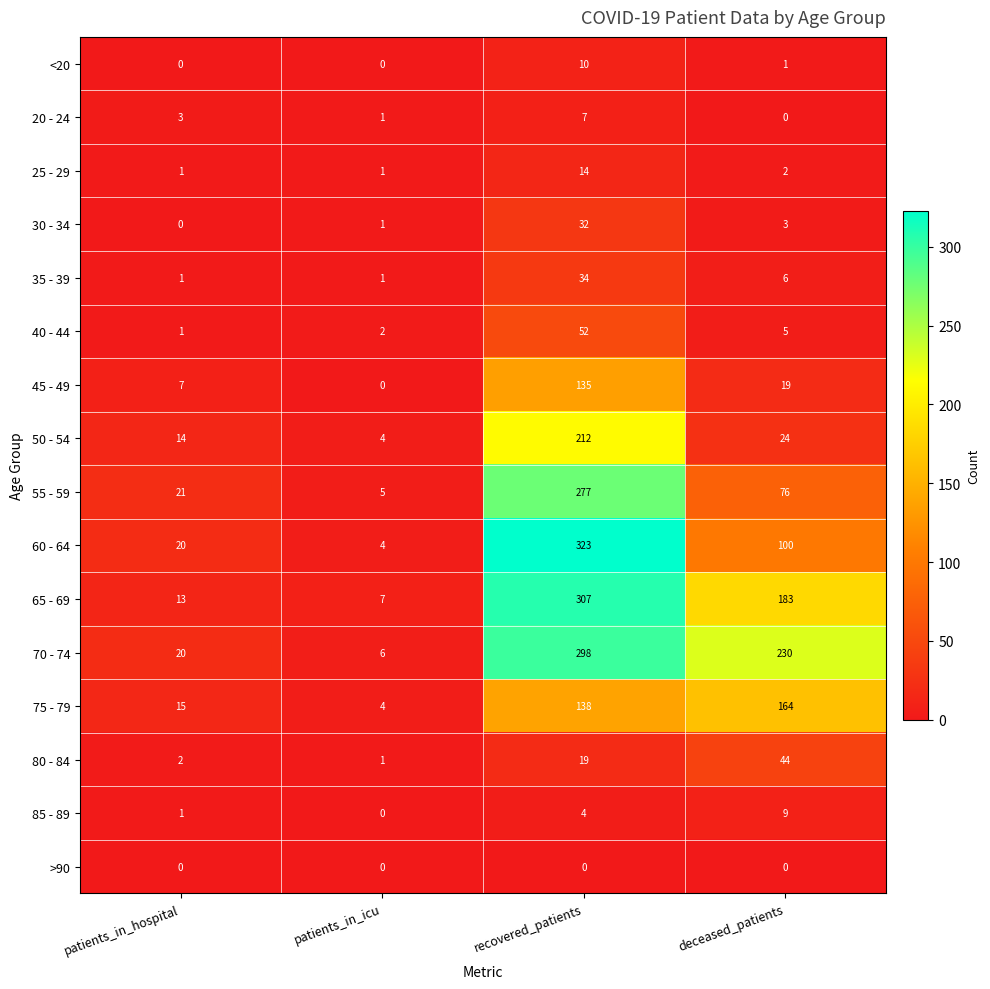

Is it true that <20 equals 0 at deceased_patients?

False